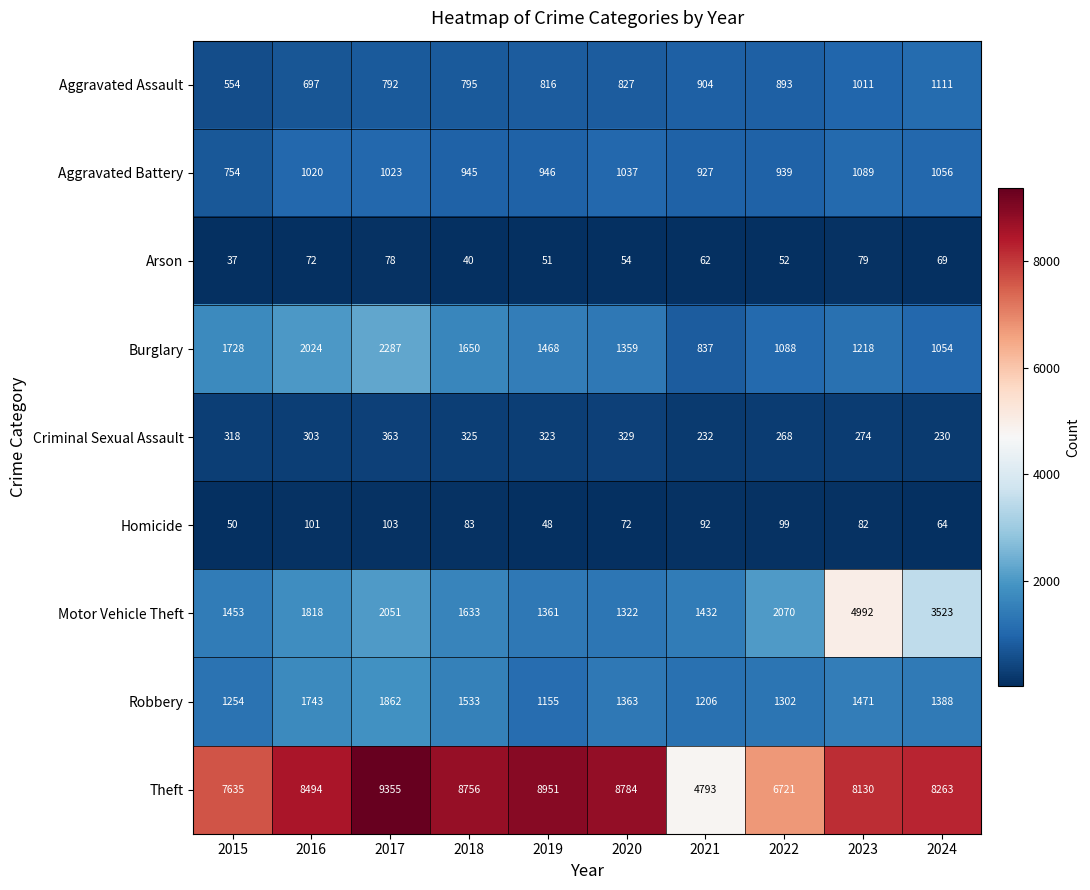

How many categories are shown in the chart?

10